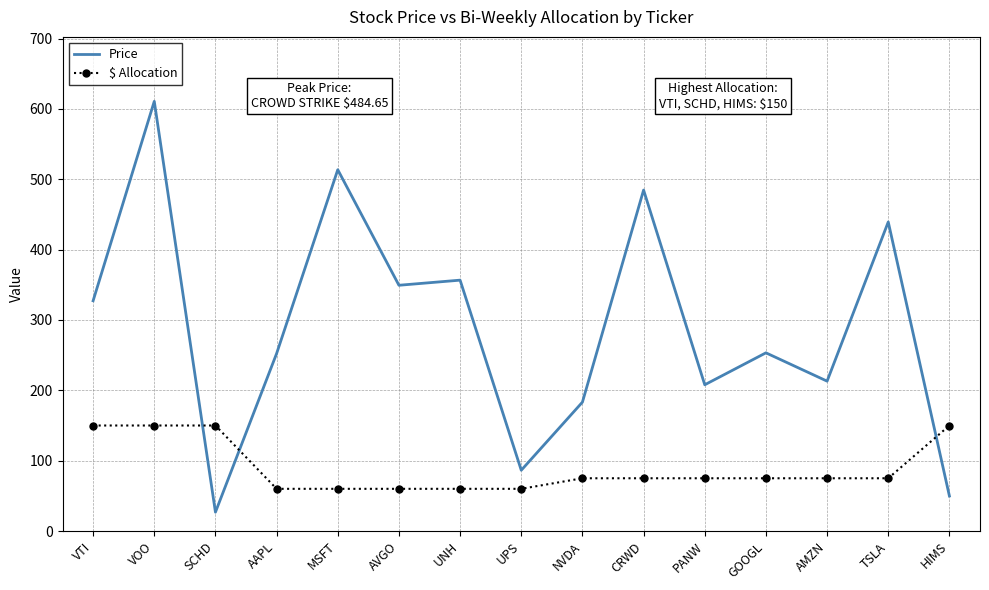

How many values in the $ Allocation series are below 75?

5